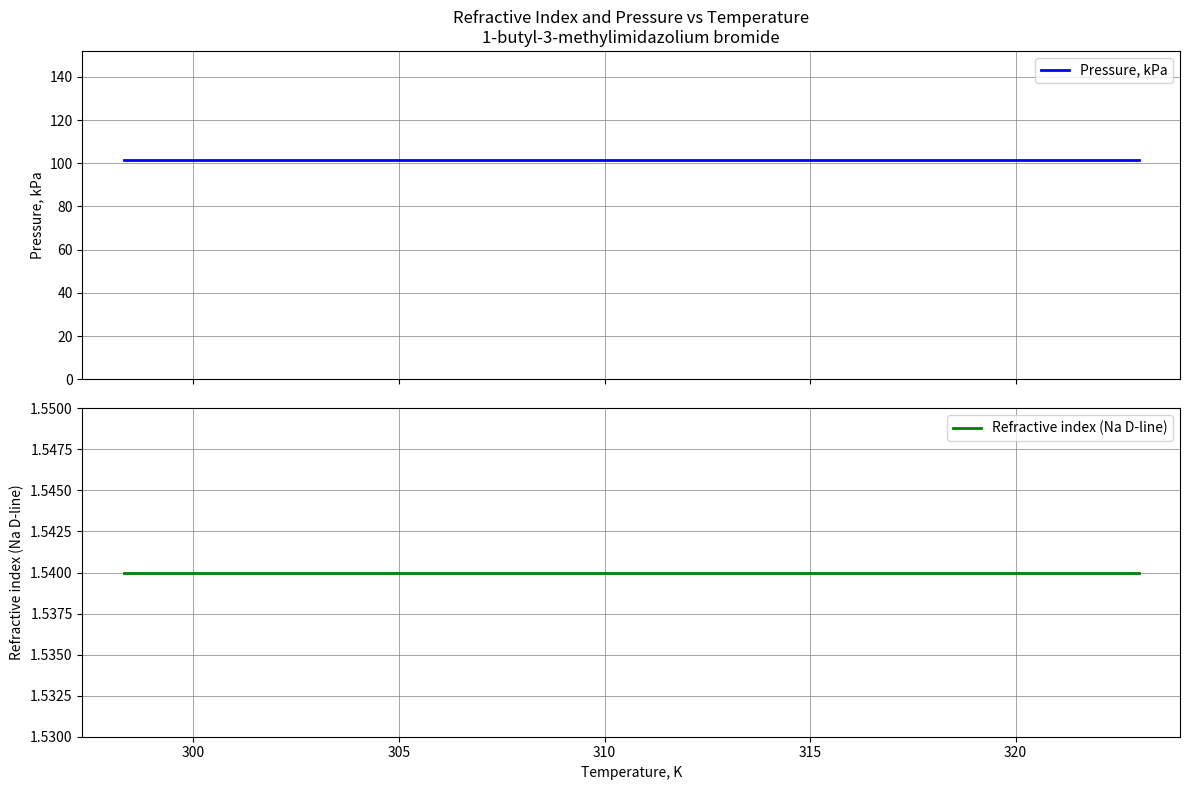

Which series has the largest total across all categories?

Pressure, kPa